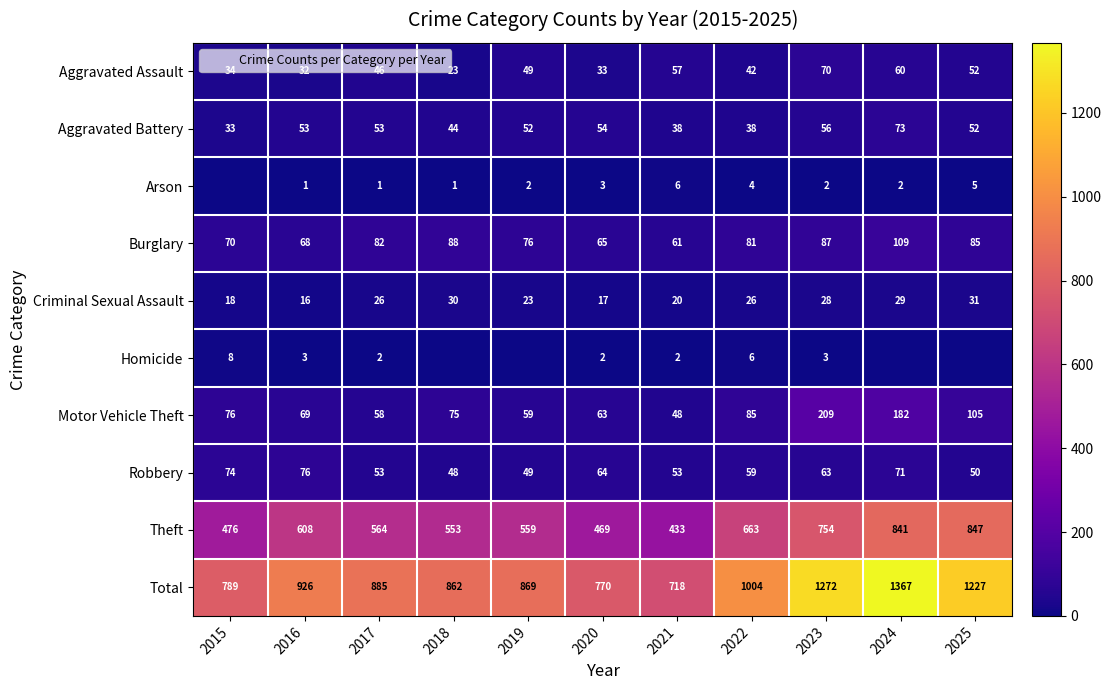

How many values in the Homicide series are below 2?

4